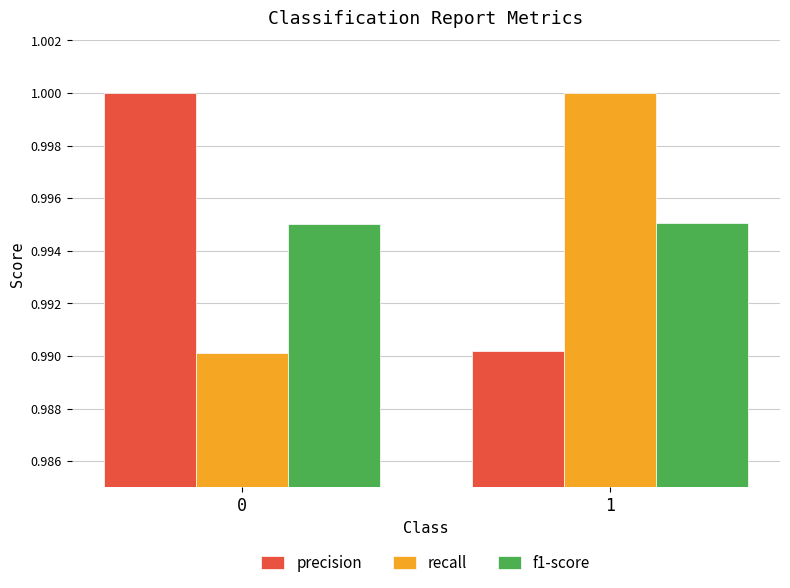

The value of precision at 0 is 1.7. True or false?

False